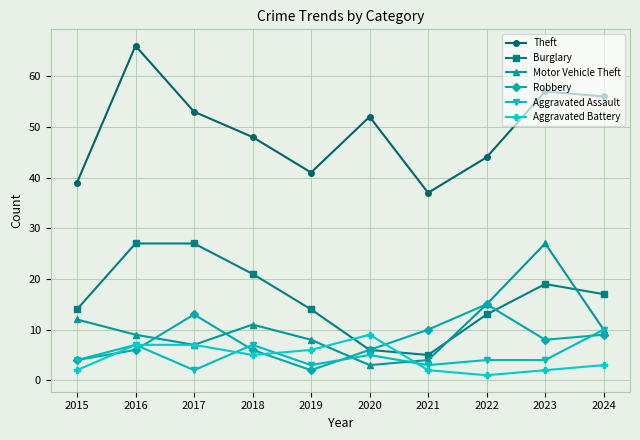

What is the difference between the Robbery values at 2024 and 2015?

5